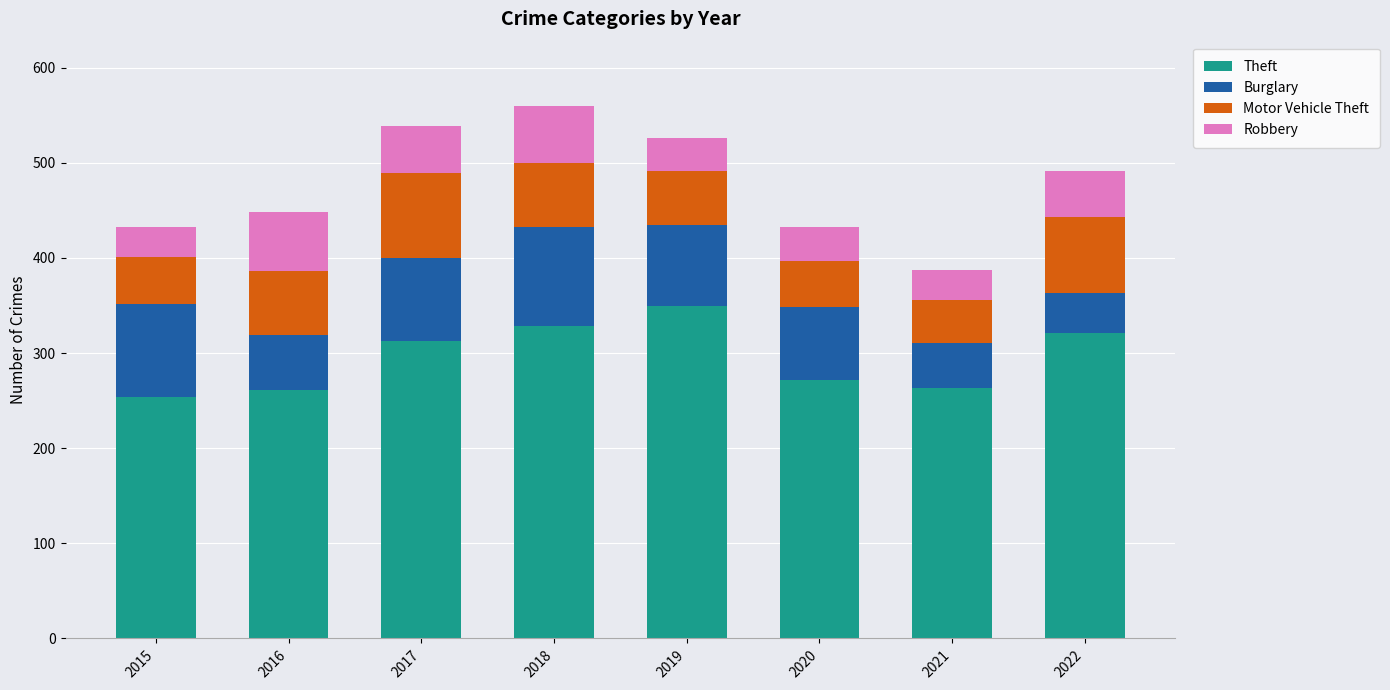

What is the total value across all series at 2022?

491